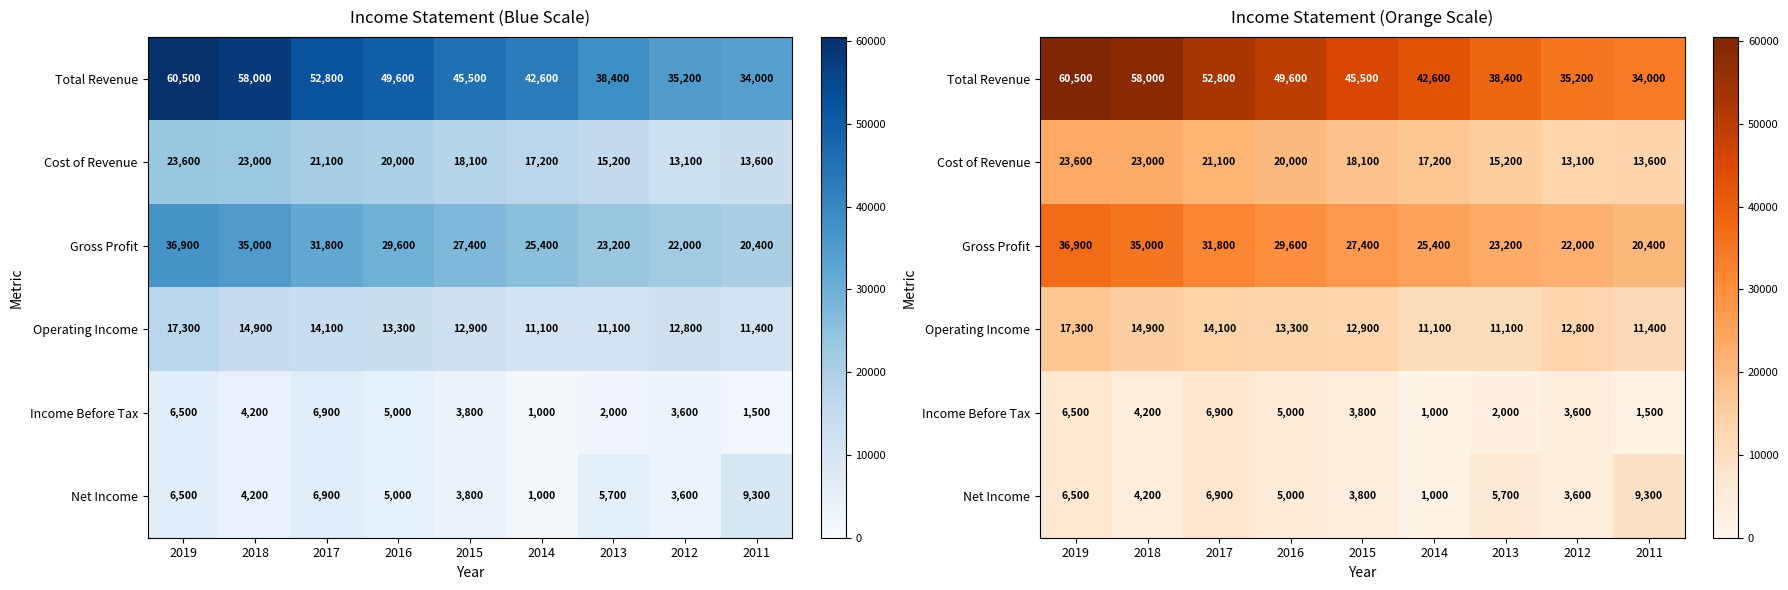

At which category is the sum across all series the highest?

2019